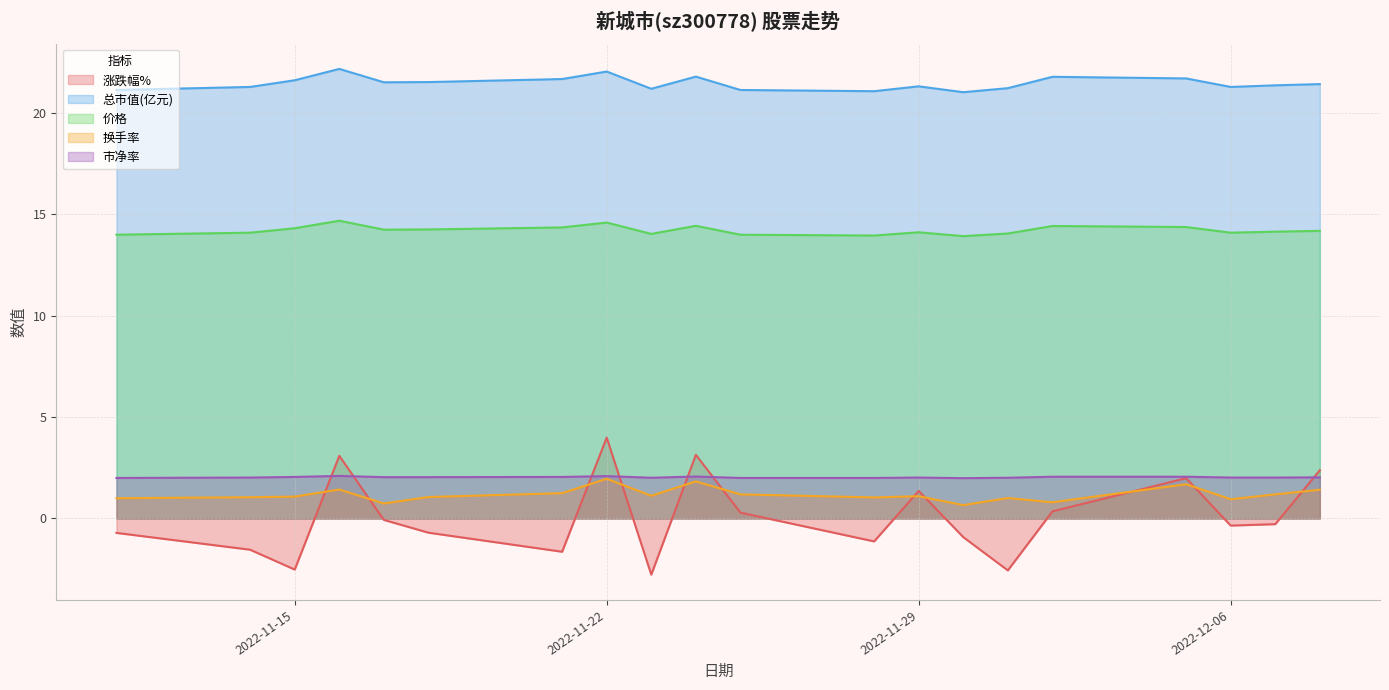

What is the sum of all 涨跌幅% values?

1.4